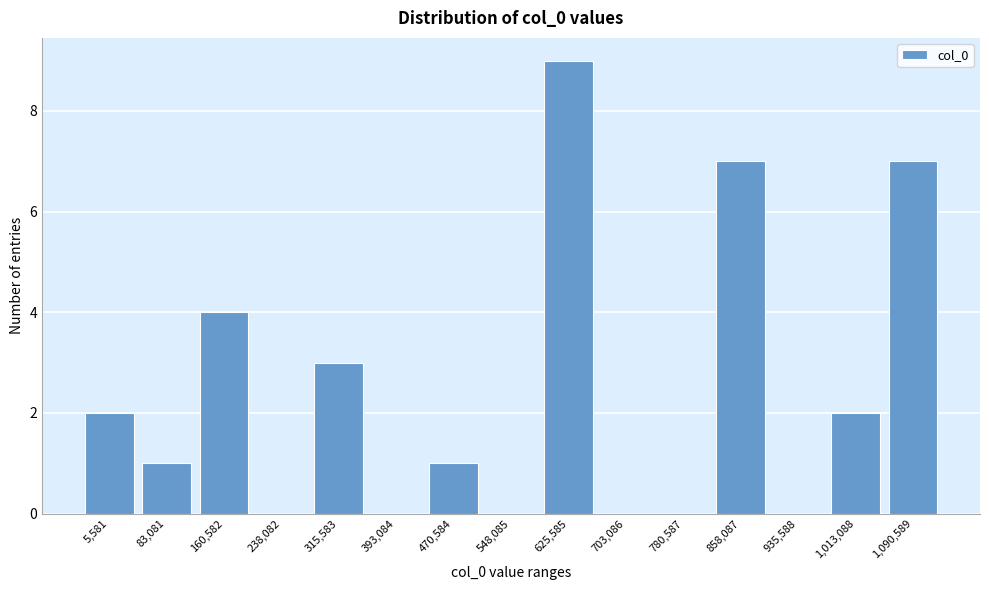

Reading right to left, what are all the values shown in this chart?

1,090,589=7	1,013,088=2	935,588=0	858,087=7	780,587=0	703,086=0	625,585=9	548,085=0	470,584=1	393,084=0	315,583=3	238,082=0	160,582=4	83,081=1	5,581=2